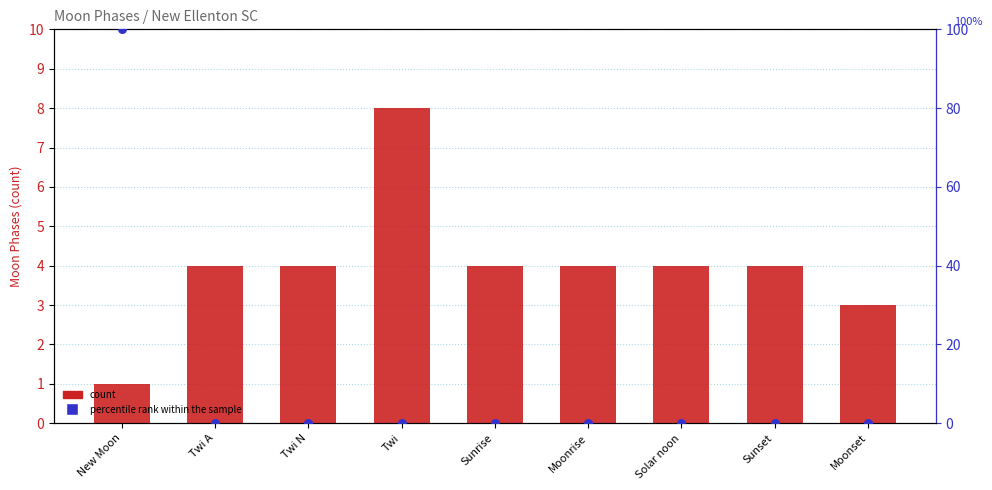

What is the total value across all series at Twi?

8